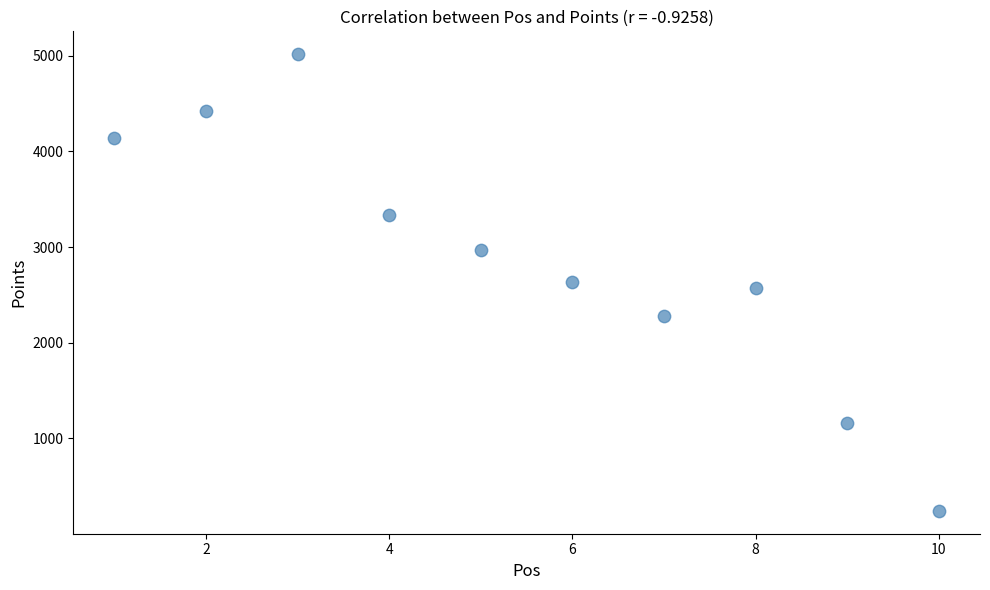

What is the average Y value?

2878